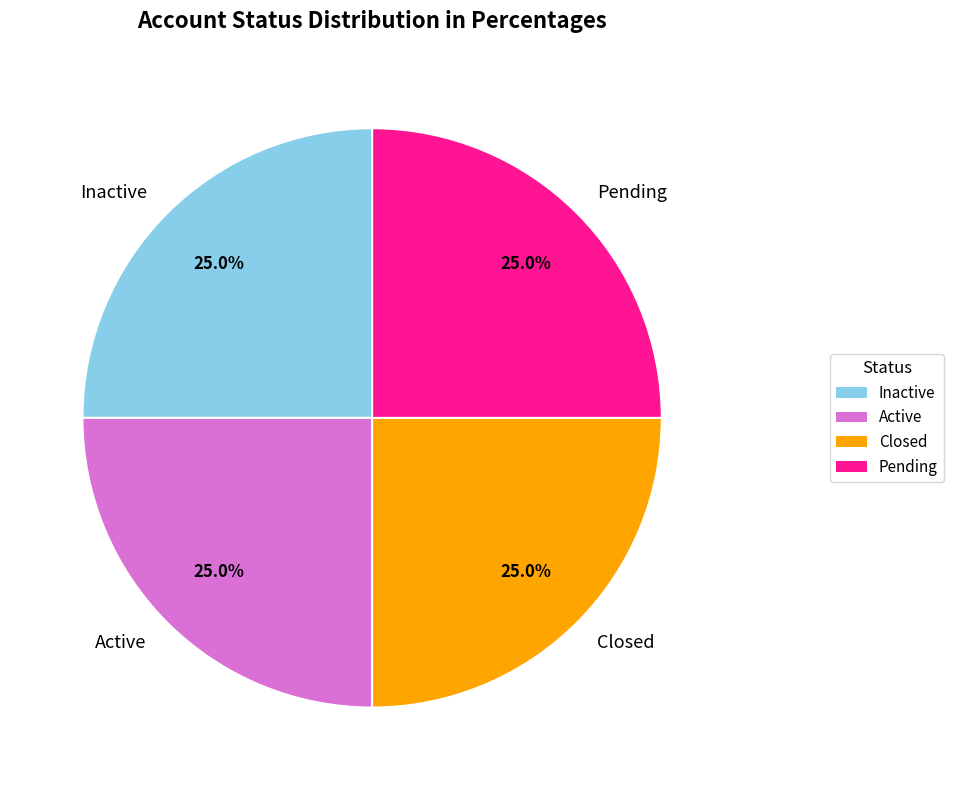

Is it true that Closed is 40% of the pie?

False